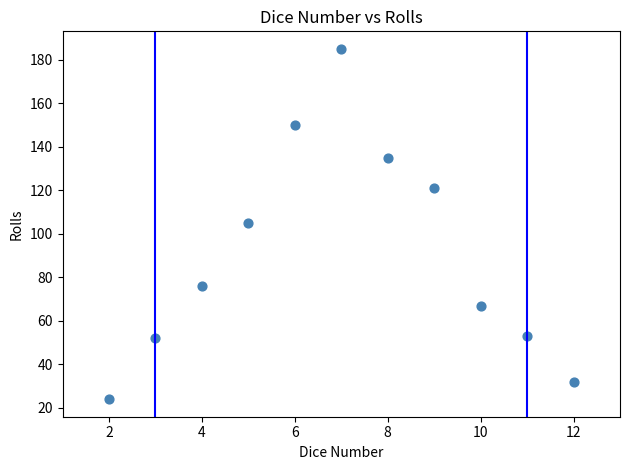

What is the average X value?

7